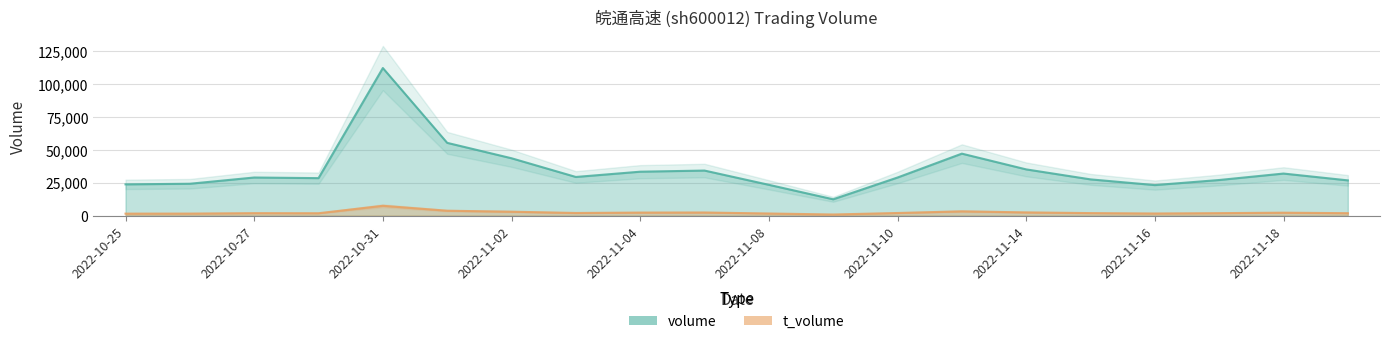

What is the difference between the second highest and minimum values in the t_volume series?

2866